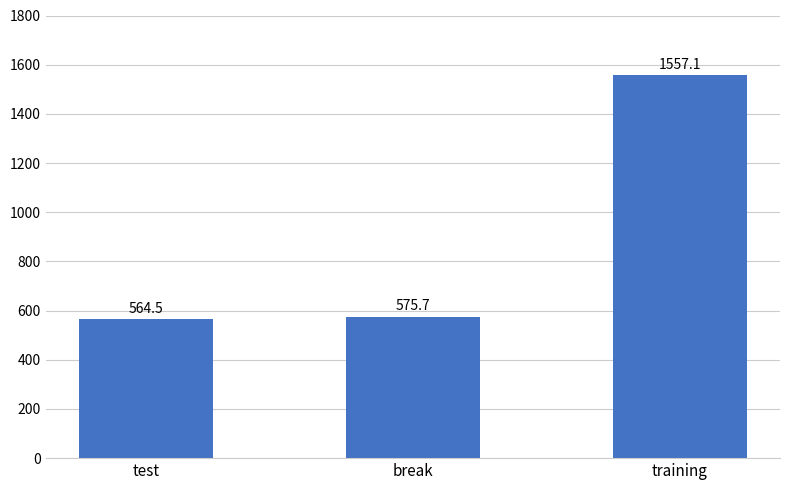

Reading left to right, extract all data points from this chart.

564.5	575.7	1557.1